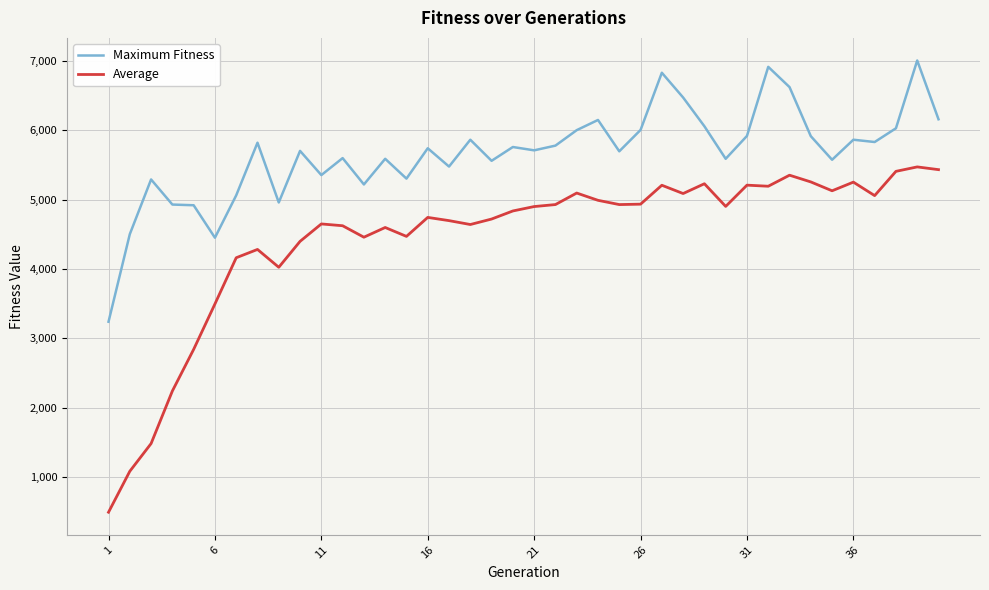

What is the maximum value shown in the chart?

7008.0